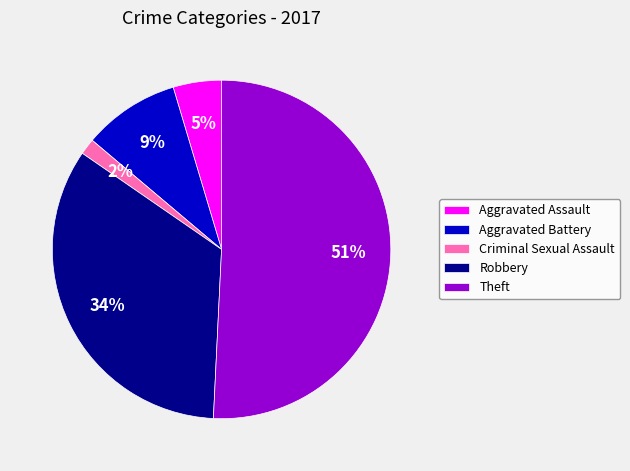

To the nearest percent, what portion does Aggravated Battery represent?

9%